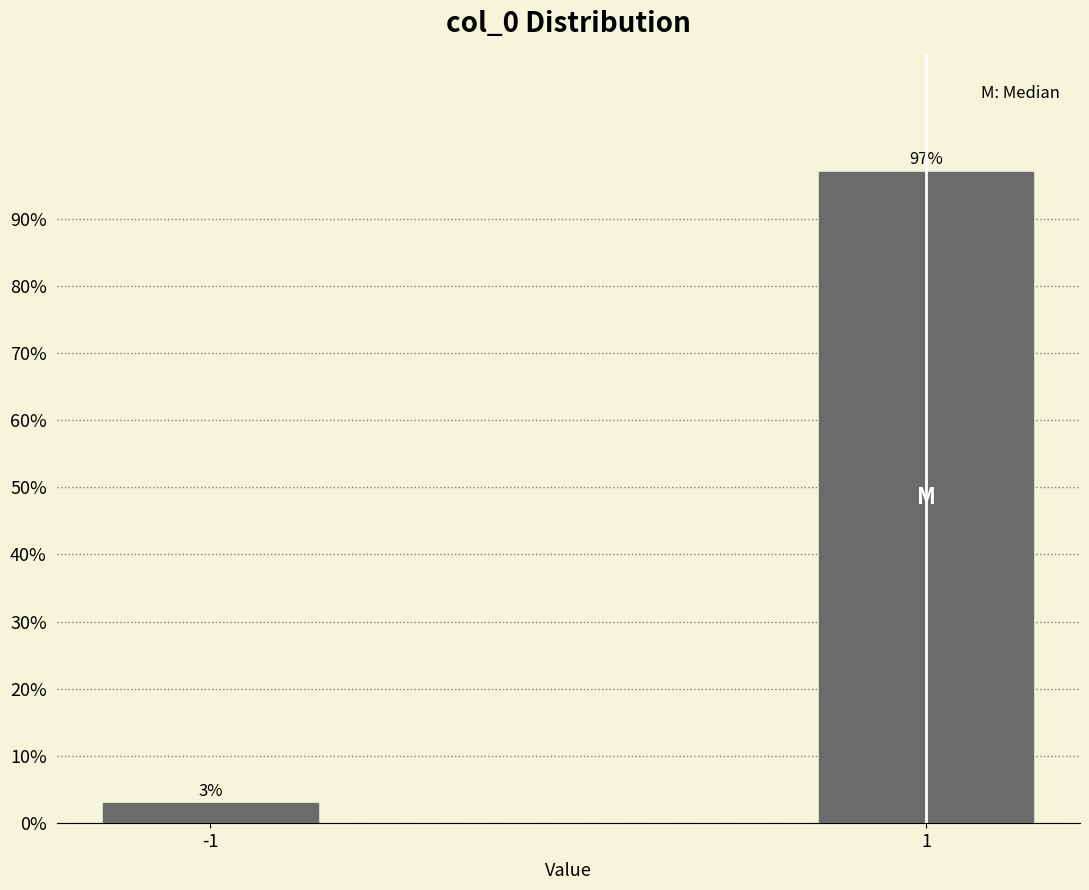

Reading right to left, what are all the values shown in this chart?

1=97.0	-1=3.0